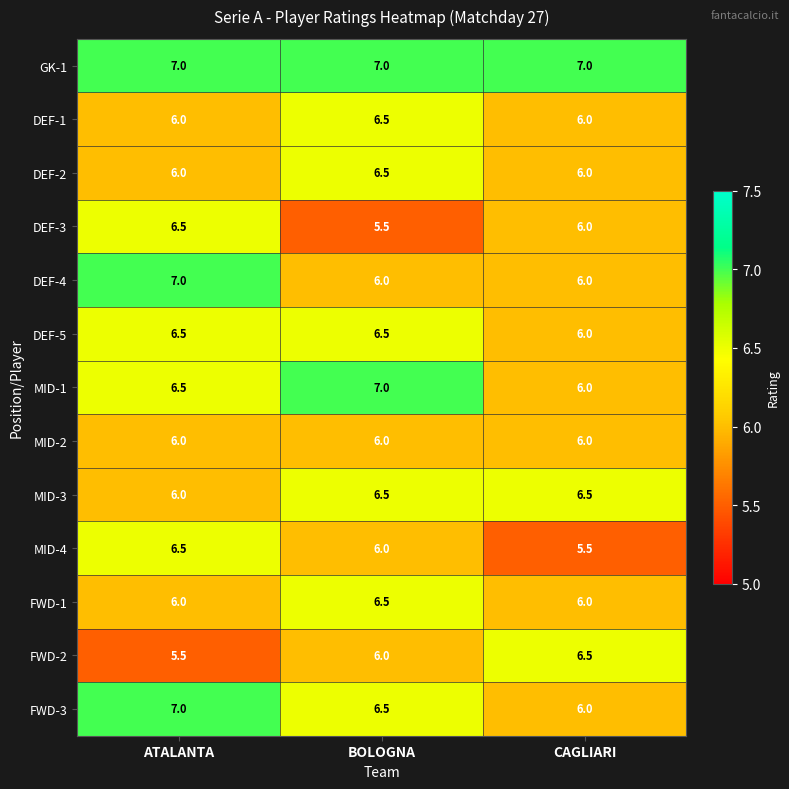

What is the difference between the highest and lowest values at ATALANTA?

1.5